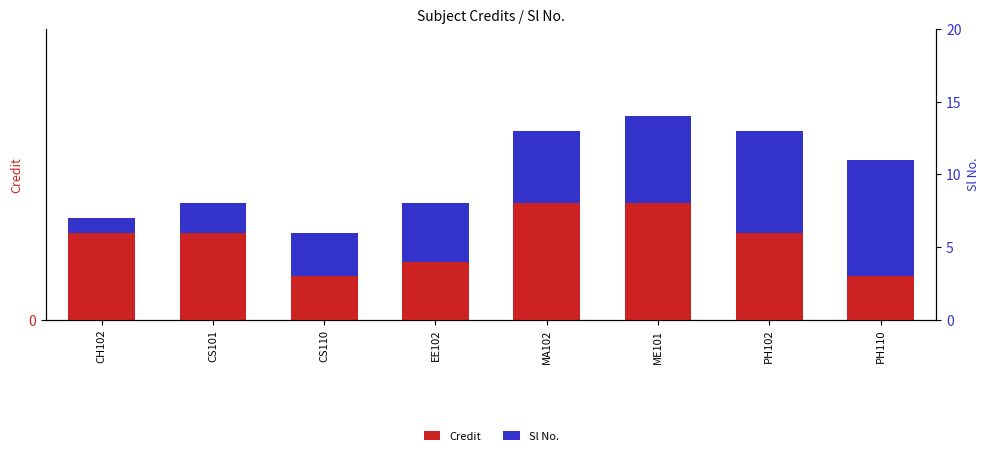

At which label does Credit reach its peak?

MA102